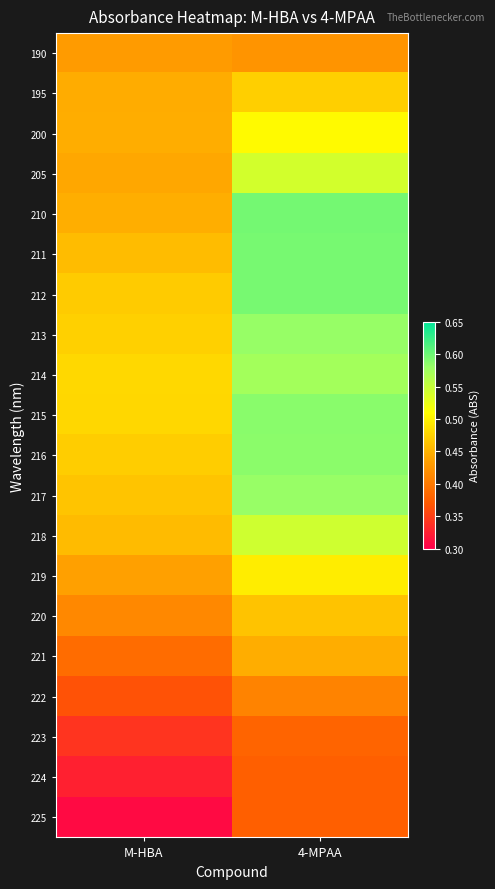

Reading right to left, transcribe all the data shown in this chart.

190: 4-MPAA=0.4	M-HBA=0.4
195: 4-MPAA=0.5	M-HBA=0.4
200: 4-MPAA=0.5	M-HBA=0.4
205: 4-MPAA=0.5	M-HBA=0.4
210: 4-MPAA=0.6	M-HBA=0.4
211: 4-MPAA=0.6	M-HBA=0.5
212: 4-MPAA=0.6	M-HBA=0.5
213: 4-MPAA=0.6	M-HBA=0.5
214: 4-MPAA=0.6	M-HBA=0.5
215: 4-MPAA=0.6	M-HBA=0.5
216: 4-MPAA=0.6	M-HBA=0.5
217: 4-MPAA=0.6	M-HBA=0.5
218: 4-MPAA=0.5	M-HBA=0.5
219: 4-MPAA=0.5	M-HBA=0.4
220: 4-MPAA=0.5	M-HBA=0.4
221: 4-MPAA=0.4	M-HBA=0.4
222: 4-MPAA=0.4	M-HBA=0.4
223: 4-MPAA=0.4	M-HBA=0.3
224: 4-MPAA=0.4	M-HBA=0.3
225: 4-MPAA=0.4	M-HBA=0.3